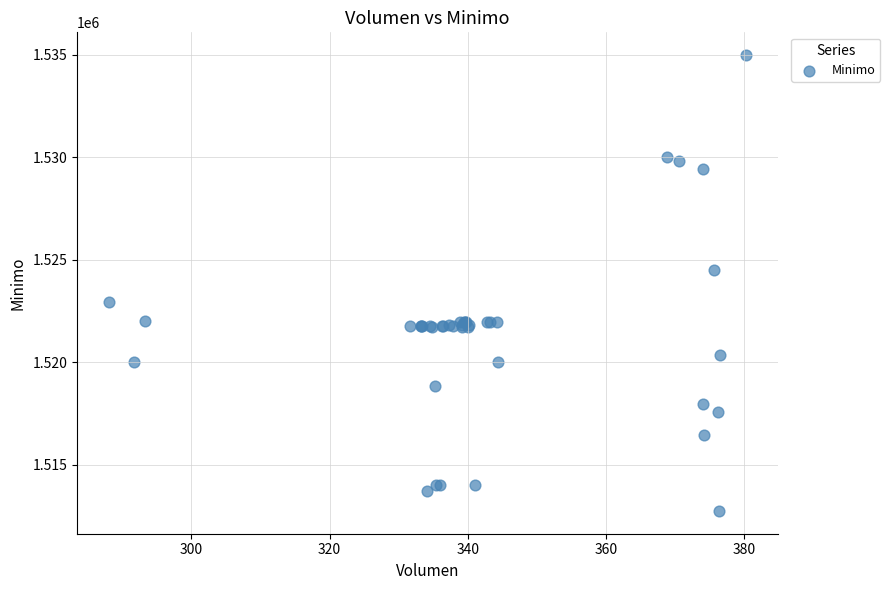

What Y value in the scatter plot is closest to 1523862?

1524513